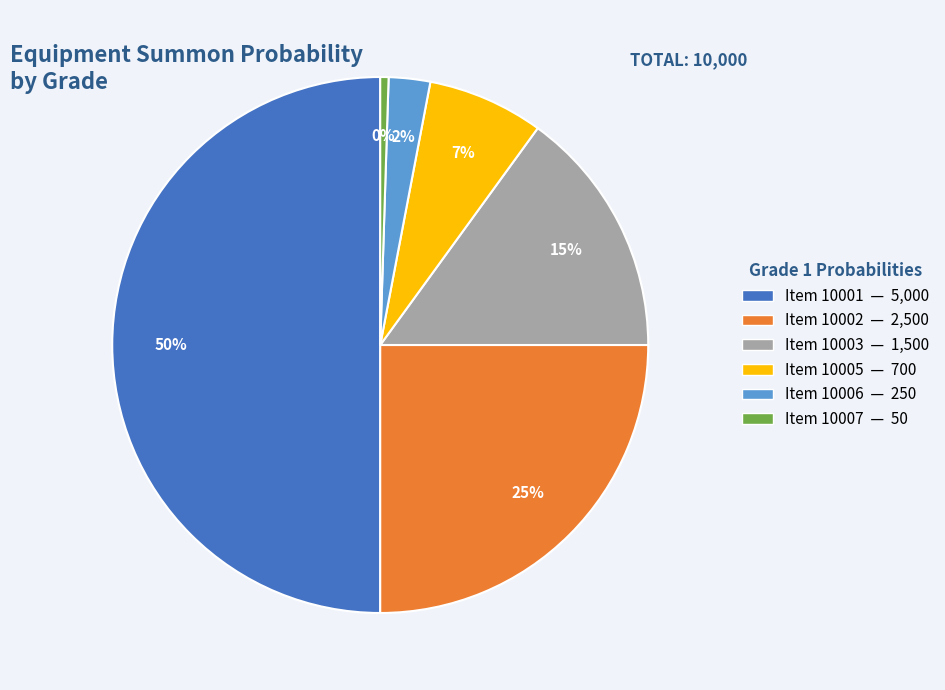

To the nearest percent, what is the average slice percentage?

17%